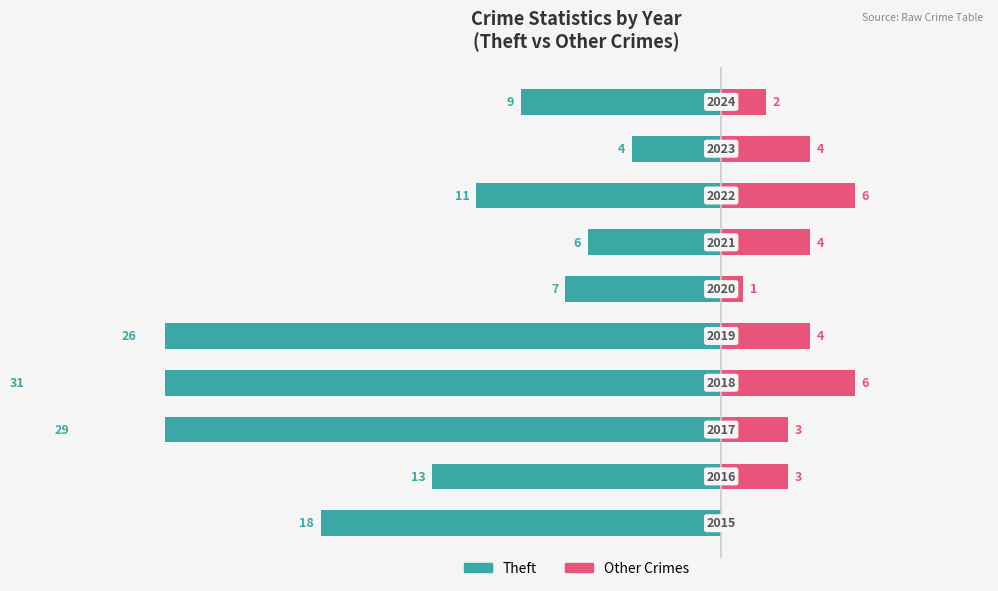

How many data points in Other Crimes are above 4?

2